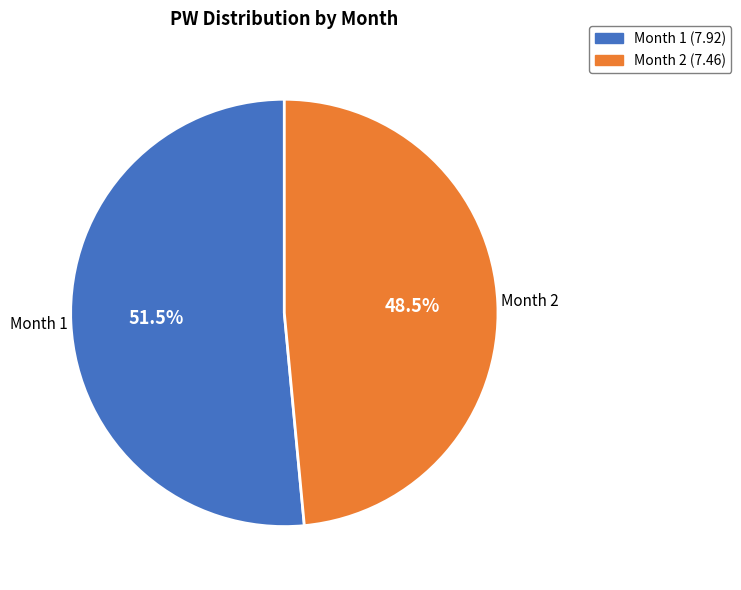

Combined, do Month 2 (7.46) and Month 1 (7.92) account for over 50%?

Yes